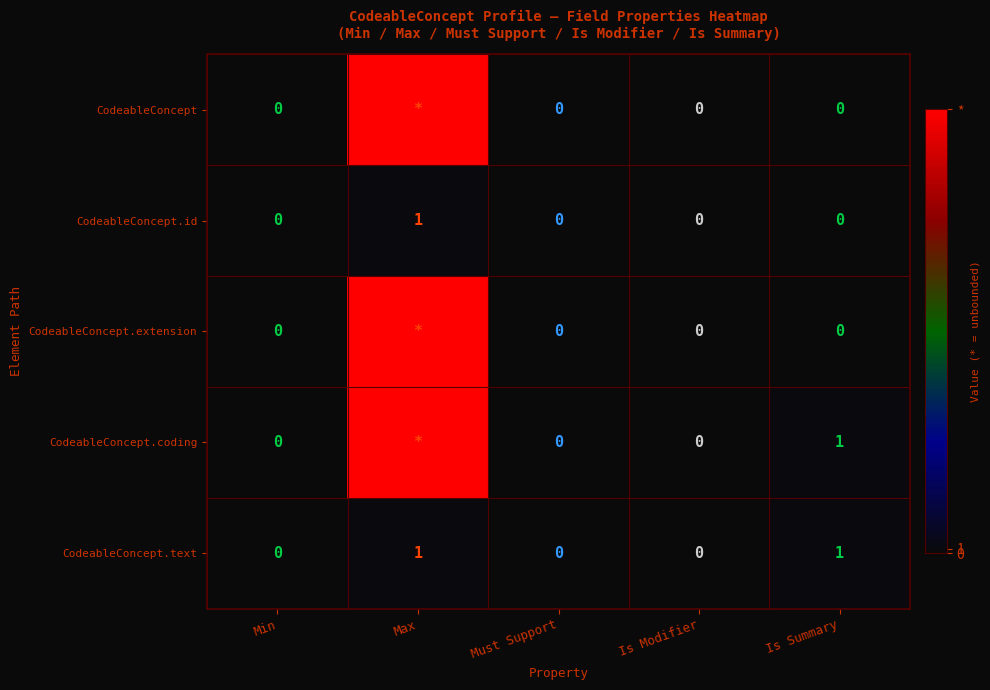

The value of CodeableConcept.text at Max is 0. True or false?

False